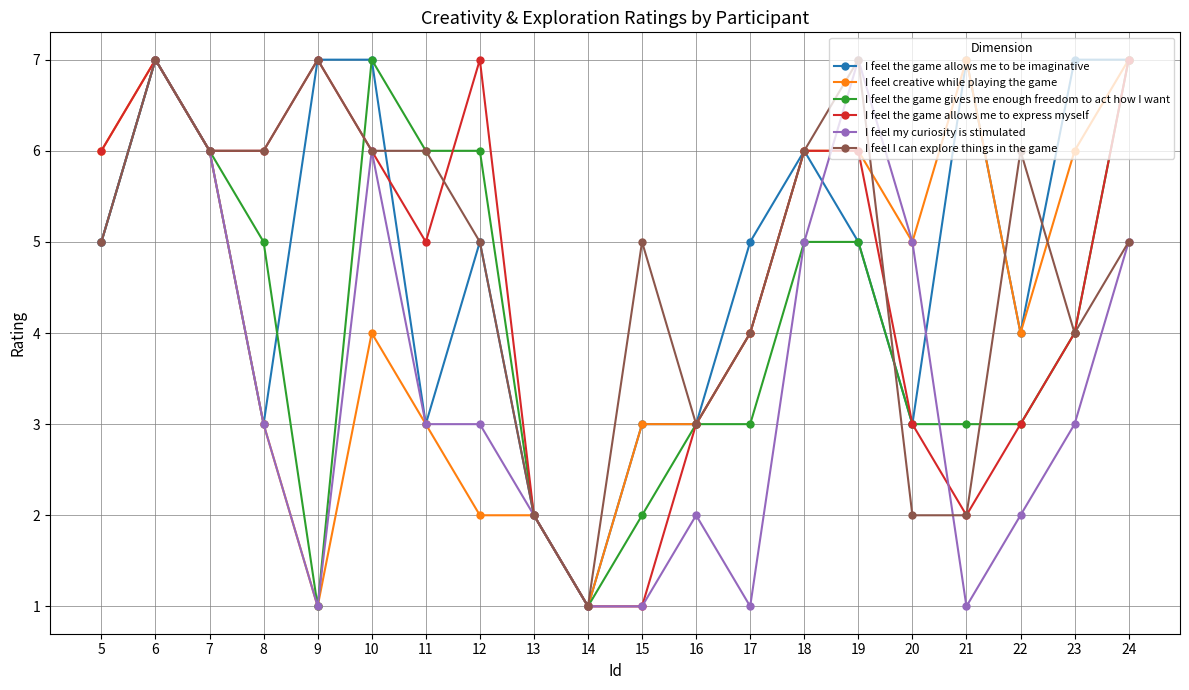

What is the highest value of the I feel the game gives me enough freedom to act how I want series?

7